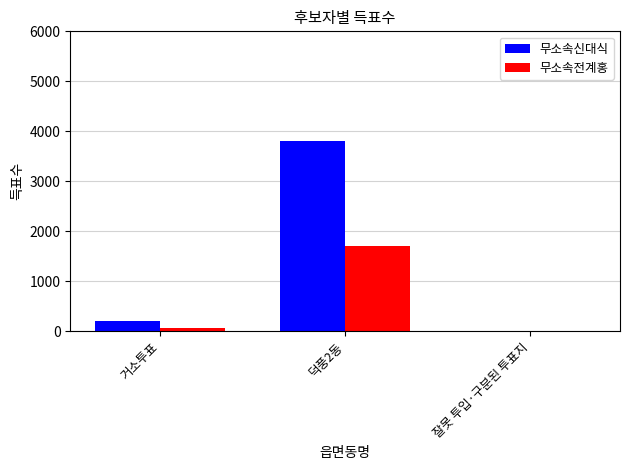

What are all the series names shown in the legend?

무소속신대식, 무소속전계홍